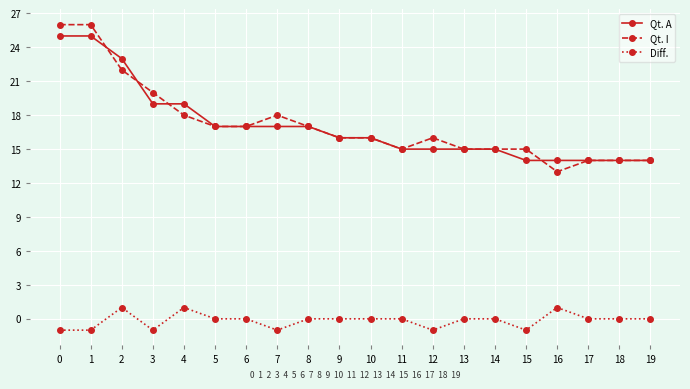

How many categories are shown in the chart?

20